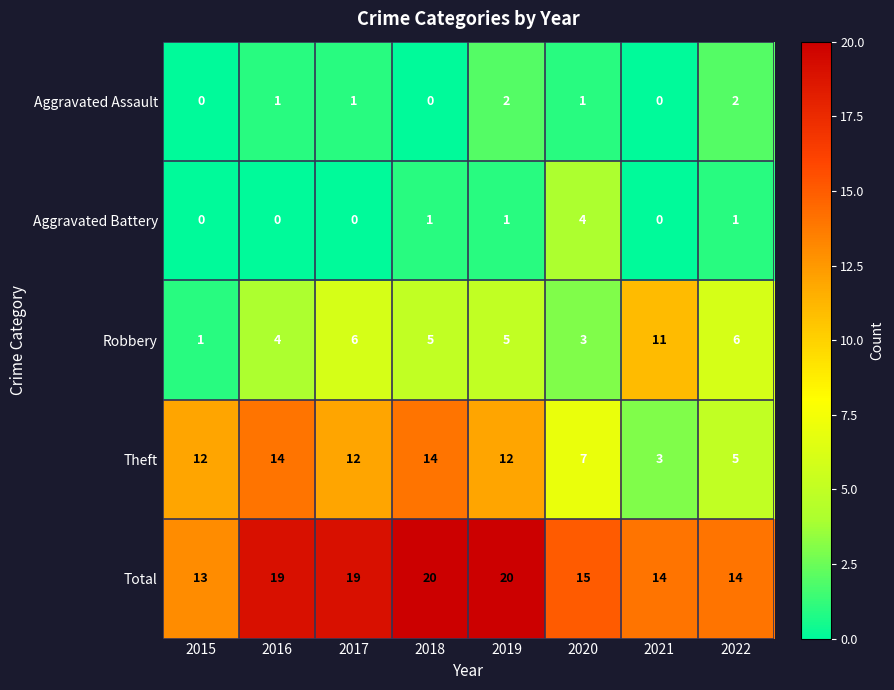

True or false: Robbery has a value of 11 at 2021.

True